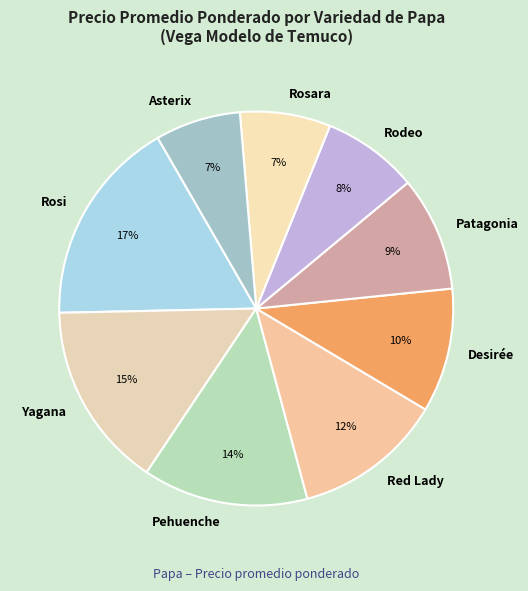

Count the number of slices in the pie.

9